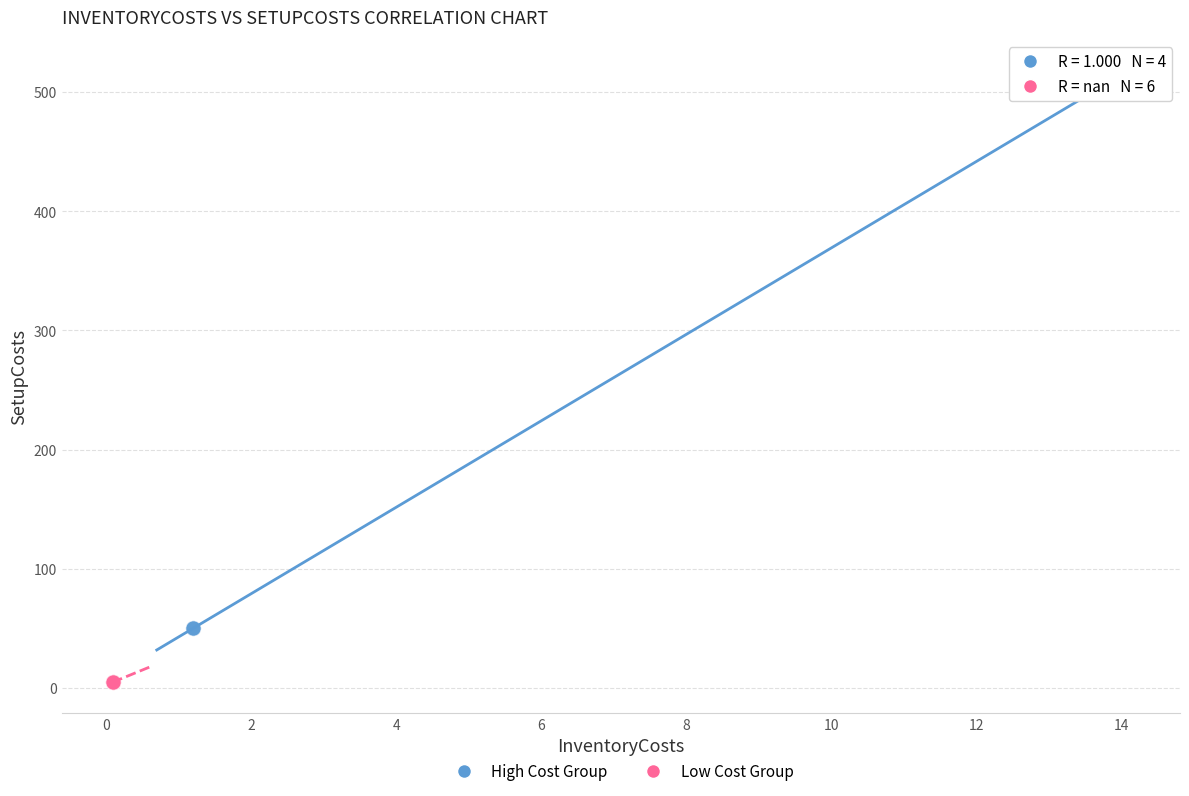

Which series reaches the maximum Y coordinate?

High Cost Group